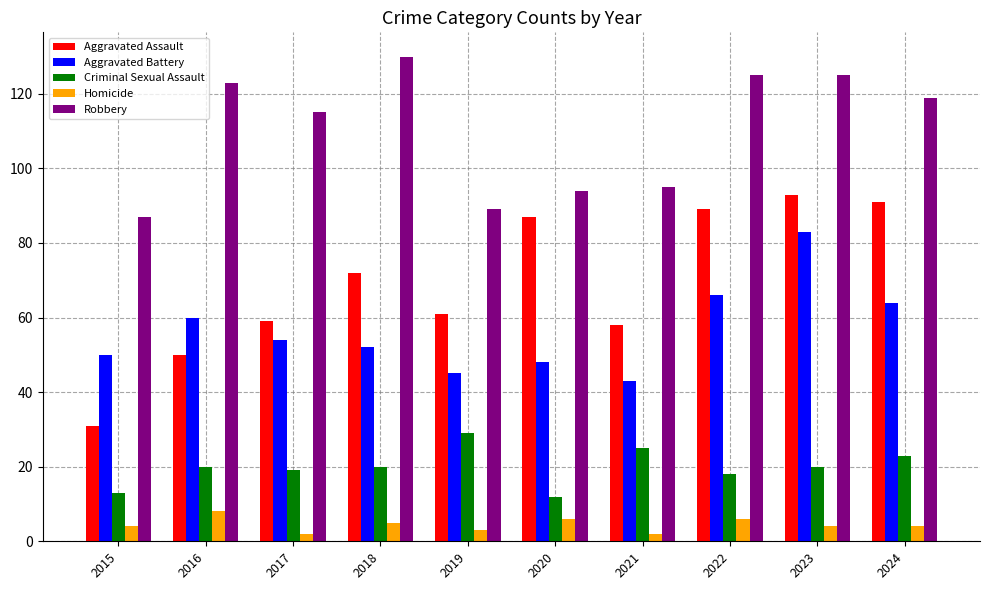

What is the minimum value for Aggravated Assault?

31